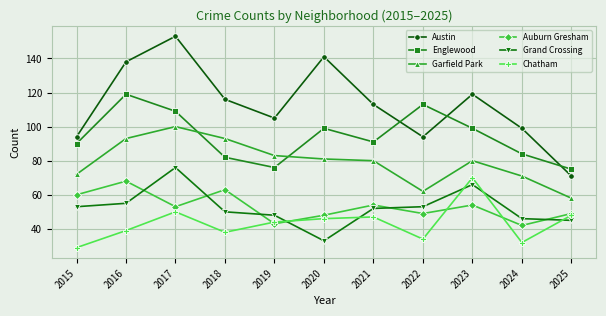

How many interior local valleys does the Englewood series have?

2